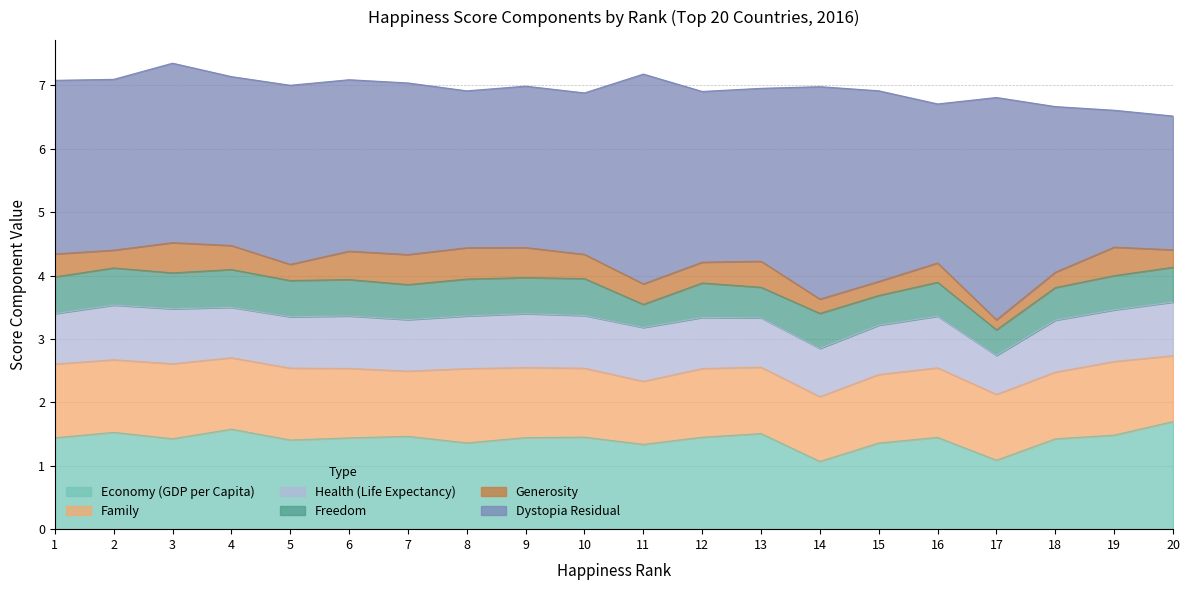

How many interior local valleys does the Dystopia Residual series have?

6